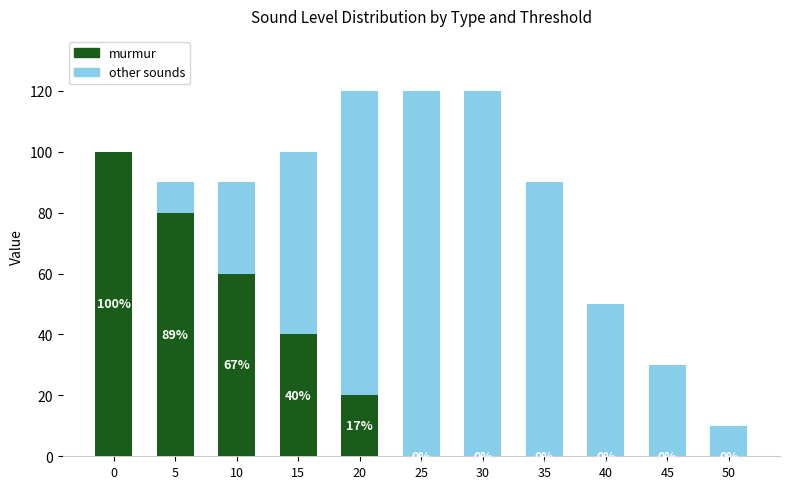

Read the murmur value at 20.

20